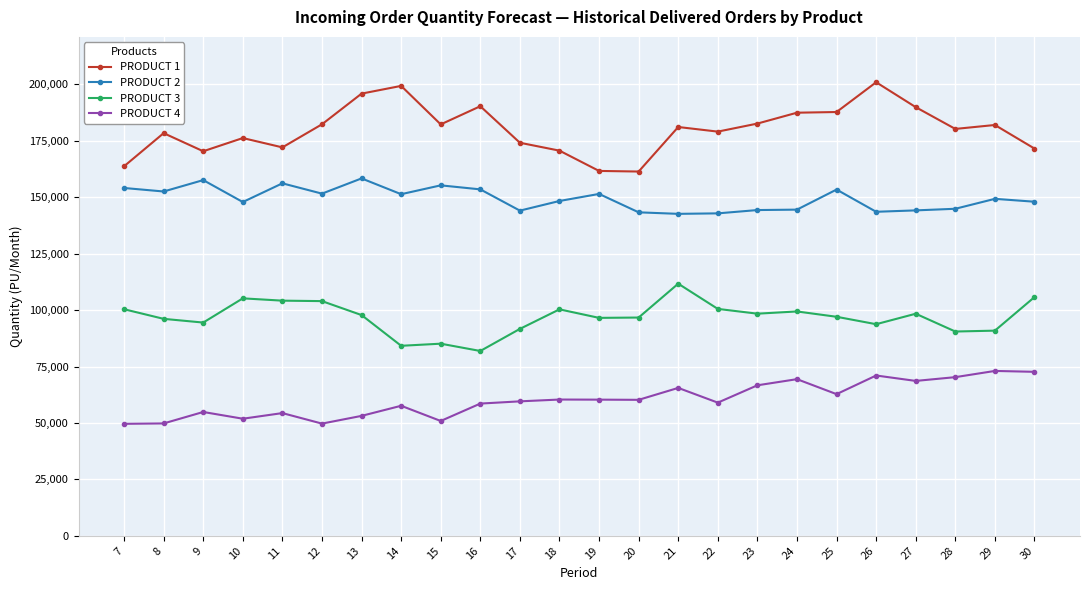

What is the greatest value displayed?

200973